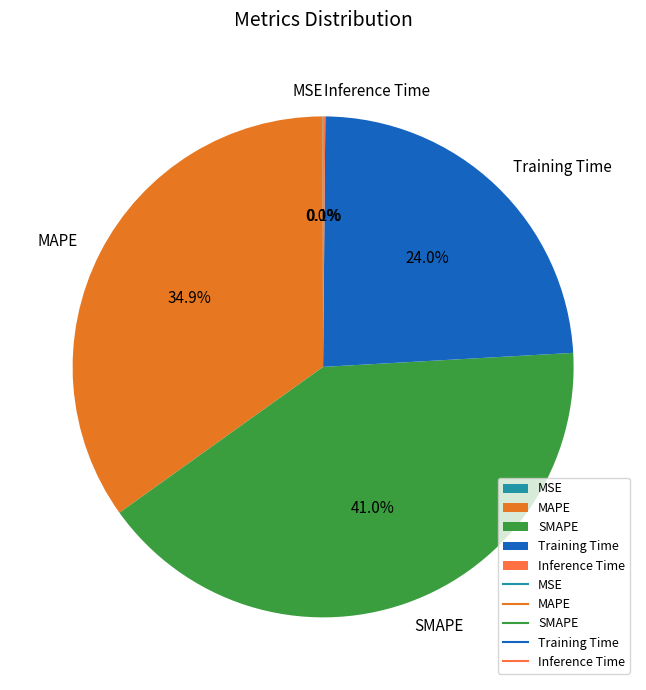

True or false: SMAPE accounts for 41% of the total.

True